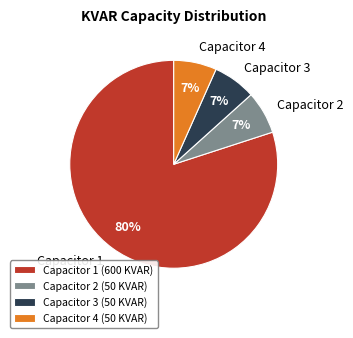

To the nearest percent, what percentage of the pie is Capacitor 2?

7%